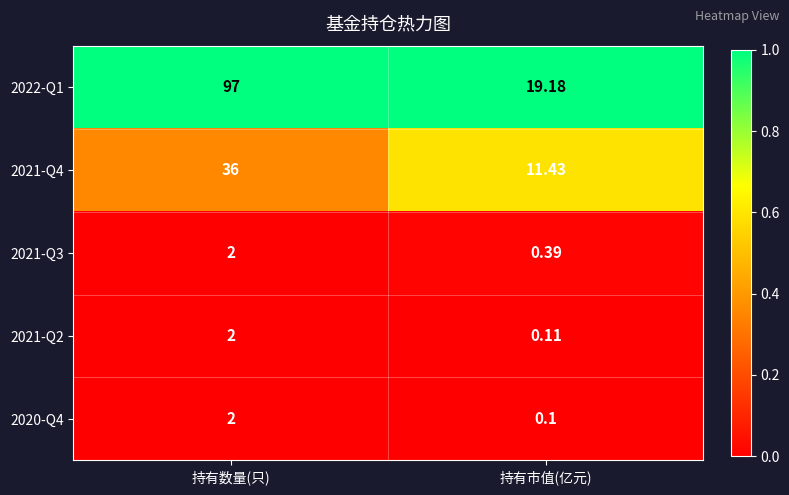

At which label does 2021-Q2 reach its minimum?

持有市值(亿元)